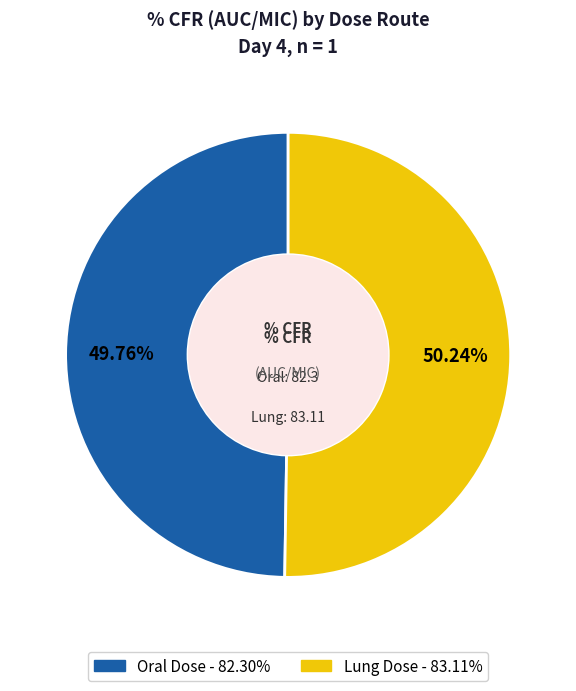

Approximately how many times larger is the value at Lung Dose compared to Oral Dose?

1.0